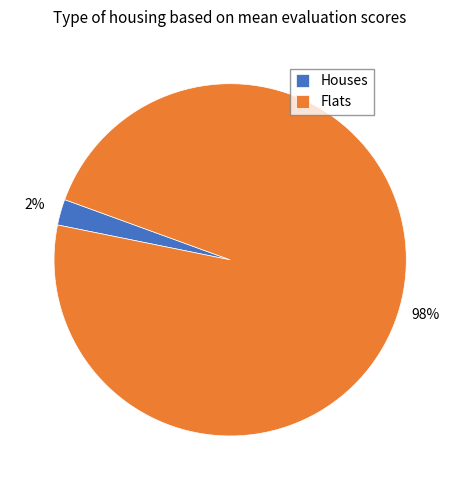

To the nearest percent, what portion does Houses represent?

2%